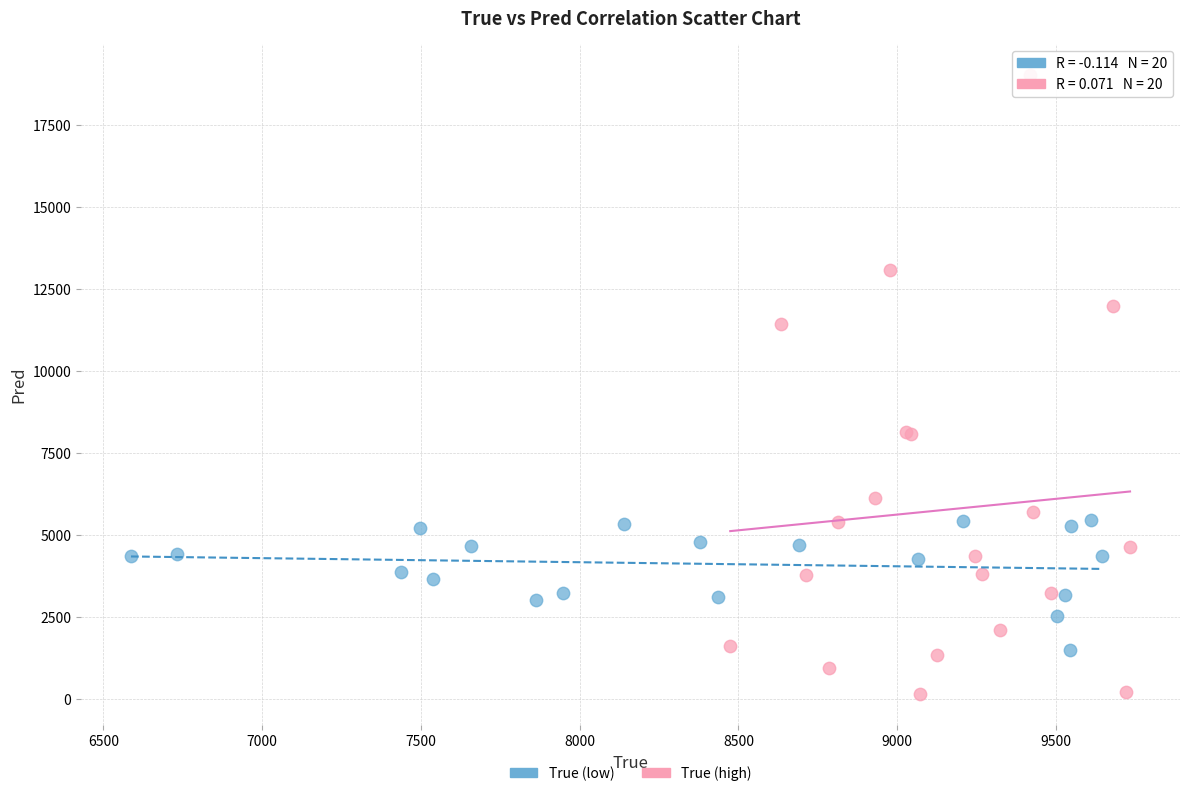

What are all the series names shown in the legend?

True (low), True (high)